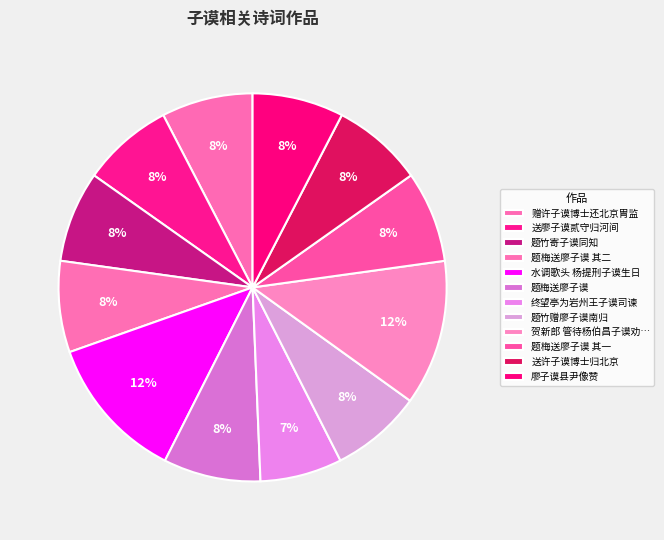

How many slices are in this pie chart?

12